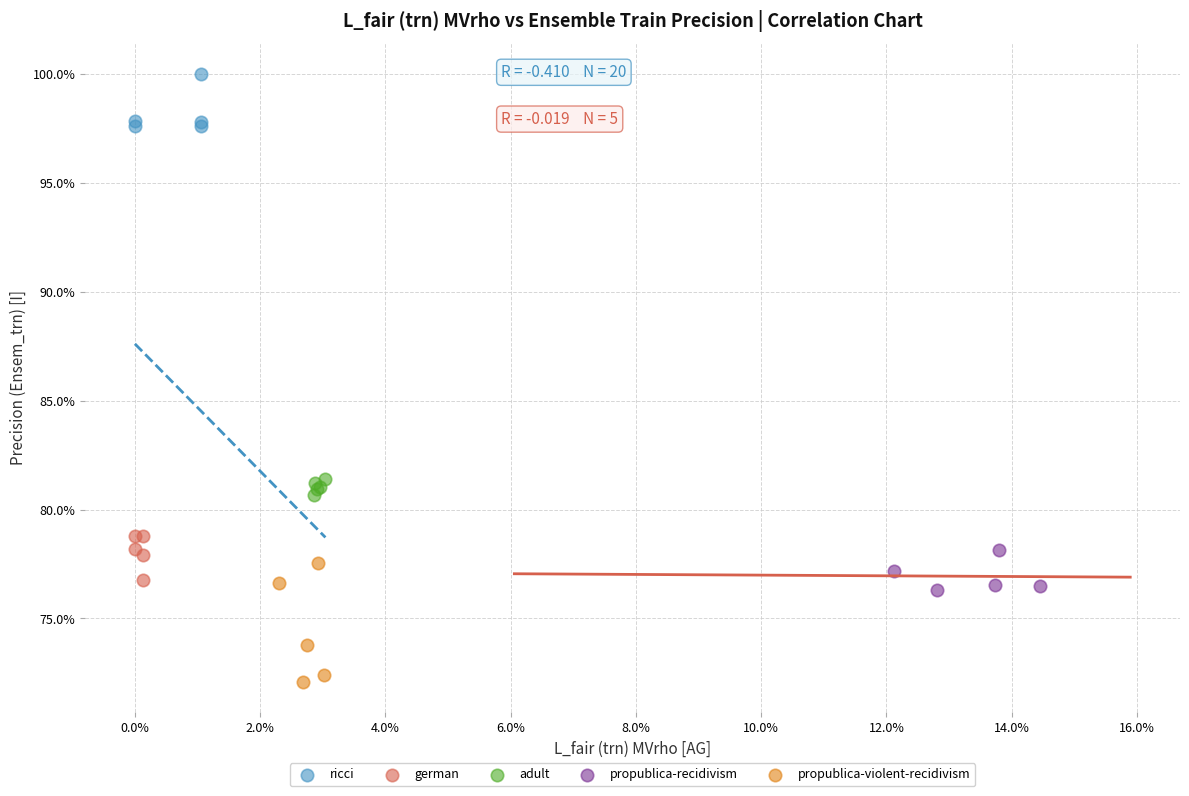

Which series reaches the maximum Y coordinate?

ricci